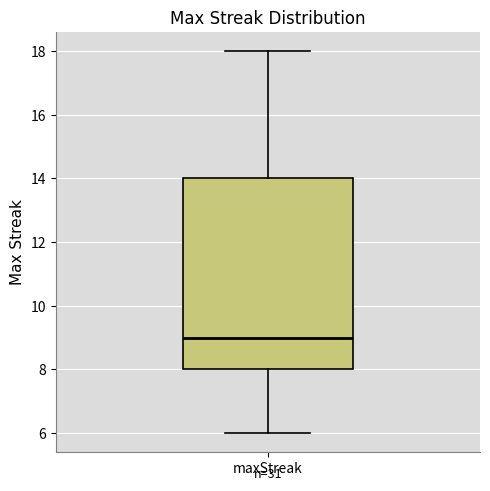

Where is the lower edge of the box for maxStreak on the y-axis? The values are not printed on the chart, so give them approximately, as read against the axis.

8